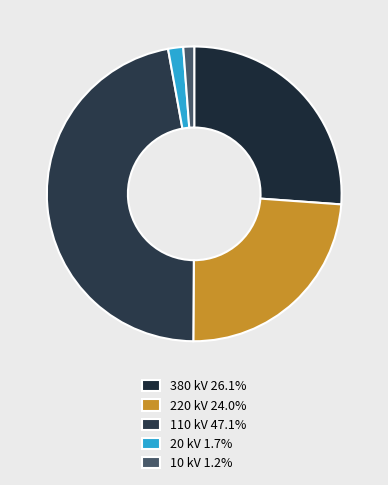

How many segments does this pie chart have?

5